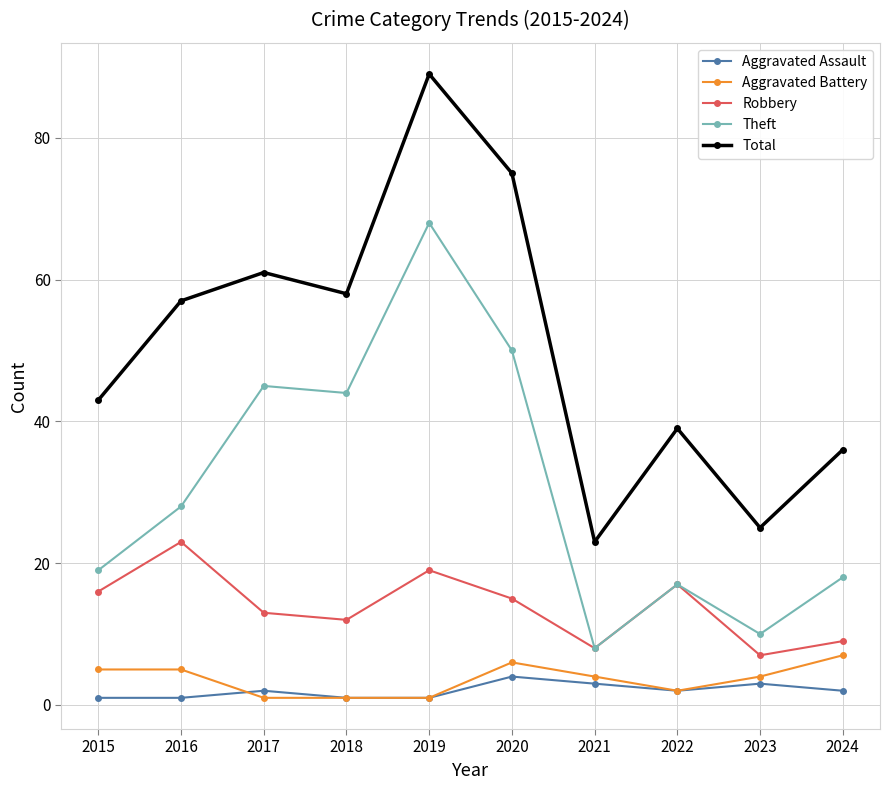

The Theft series shows 12 at 2016. True or false?

False